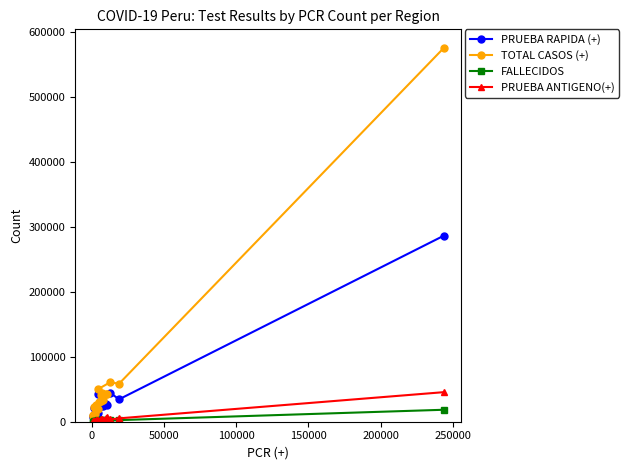

How many data points does each series have?

21